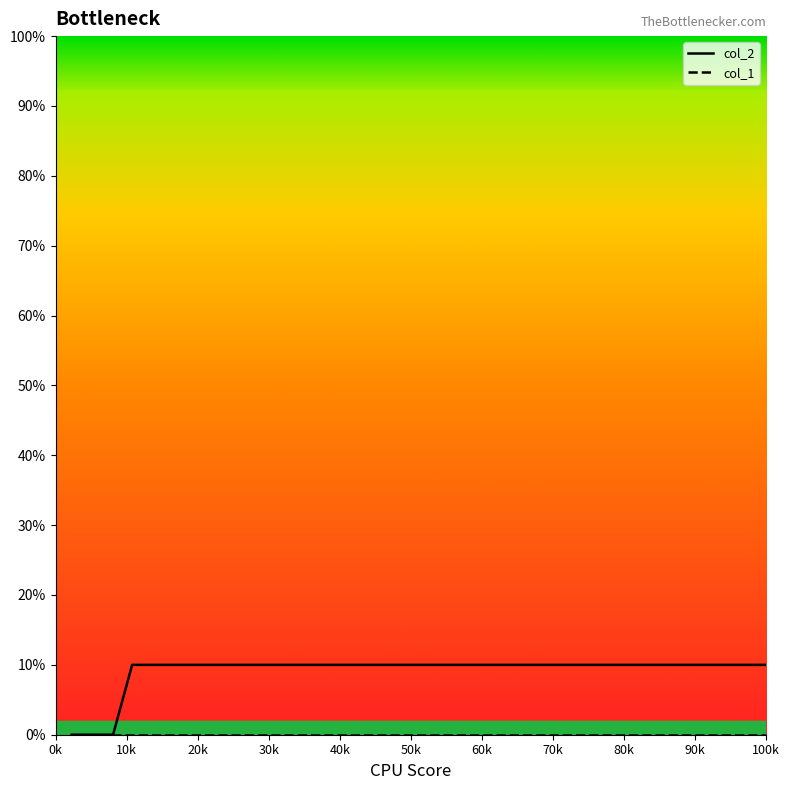

Reading left to right, transcribe all the data shown in this chart.

col_2: 0.0	0.0	0.0	0.1	0.1	0.1	0.1	0.1	0.1	0.1	0.1	0.1	0.1	0.1	0.1	0.1	0.1	0.1	0.1	0.1	0.1	0.1	0.1	0.1	0.1	0.1	0.1	0.1	0.1	0.1	0.1	0.1	0.1	0.1	0.1	0.1	0.1	0.1	0.1	0.1
col_1: 0.0	0.0	0.0	0.0	0.0	0.0	0.0	0.0	0.0	0.0	0.0	0.0	0.0	0.0	0.0	0.0	0.0	0.0	0.0	0.0	0.0	0.0	0.0	0.0	0.0	0.0	0.0	0.0	0.0	0.0	0.0	0.0	0.0	0.0	0.0	0.0	0.0	0.0	0.0	0.0